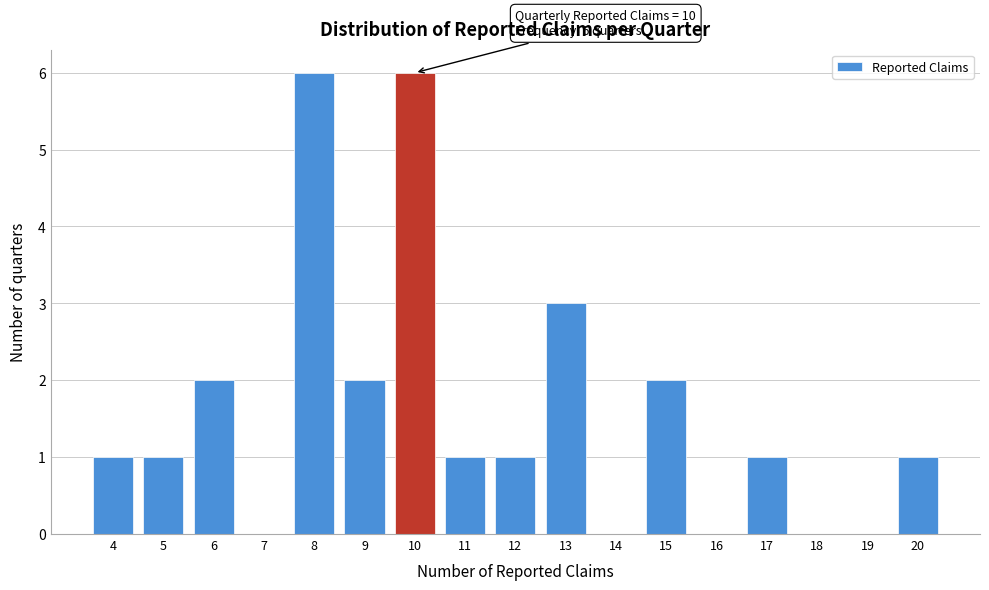

Reading right to left, extract all data points from this chart.

20=1	19=0	18=0	17=1	16=0	15=2	14=0	13=3	12=1	11=1	10=6	9=2	8=6	7=0	6=2	5=1	4=1